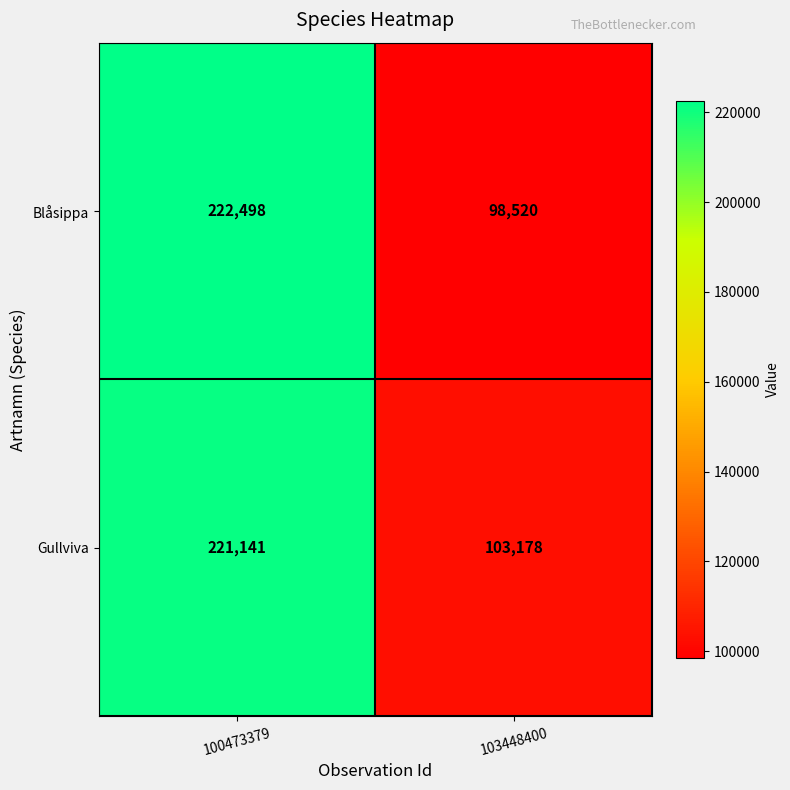

At 100473379, list the series in order from smallest to largest.

Gullviva, Blåsippa